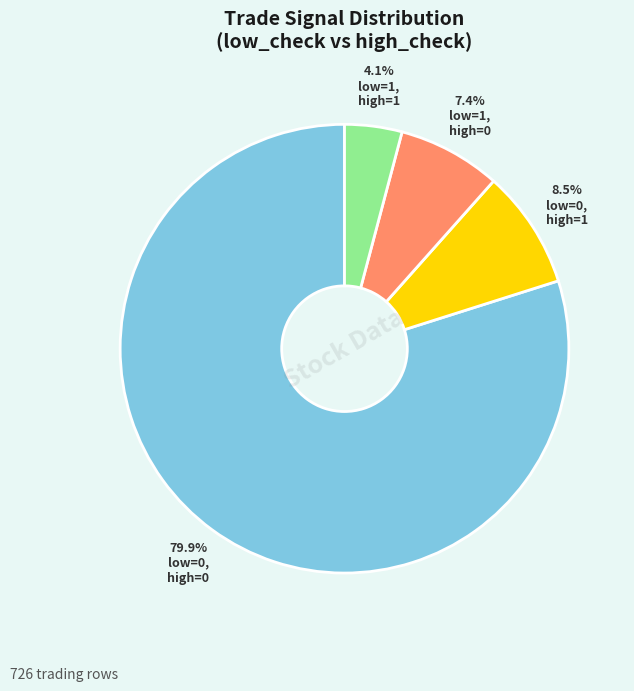

Does any single category account for the majority?

Yes